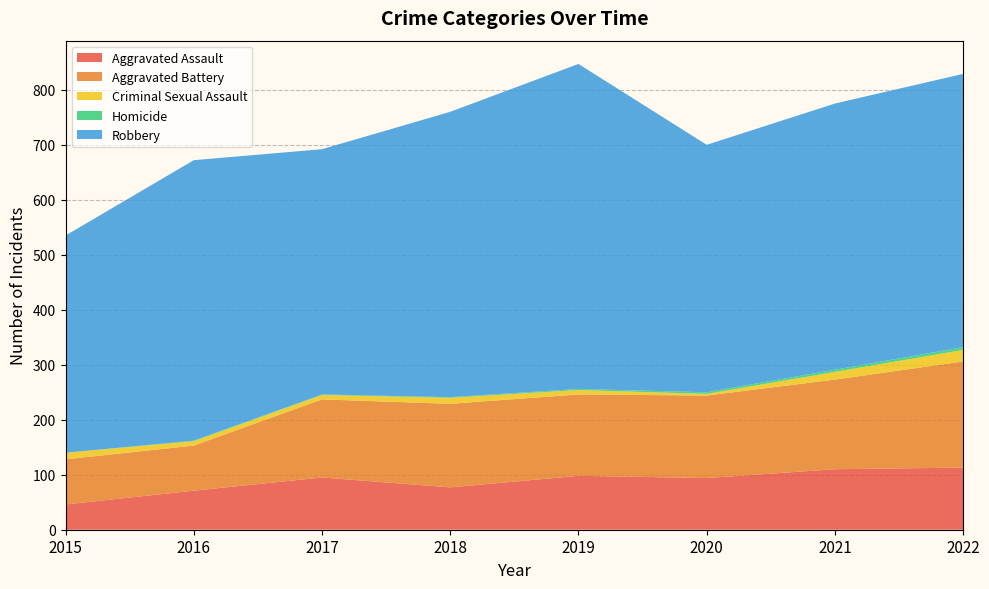

At which category does Criminal Sexual Assault reach its first local valley?

2020